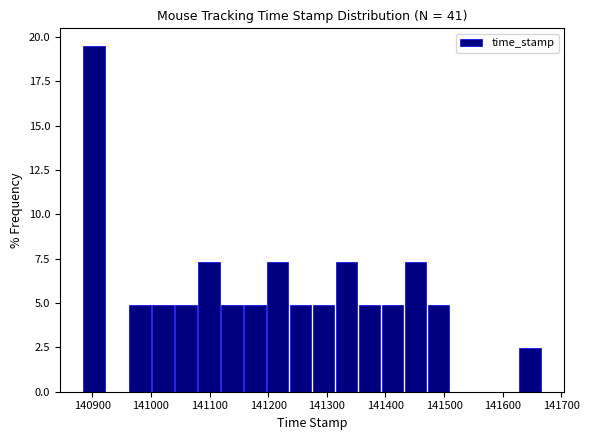

Read against the x-axis, roughly where is the centre of the tallest bar?

140900